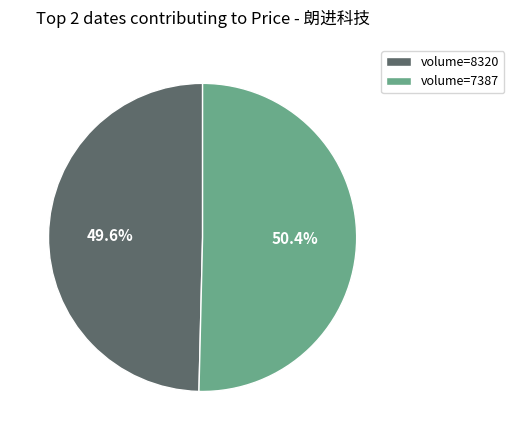

How much of the chart is everything except volume=8320?

50.4%